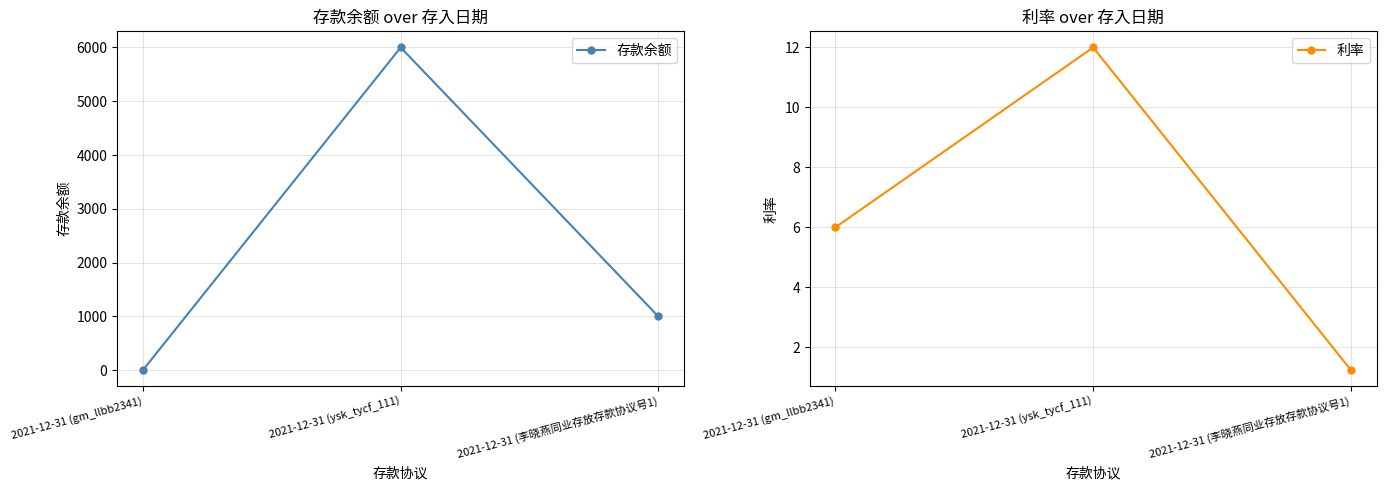

How many series are shown in this chart?

2